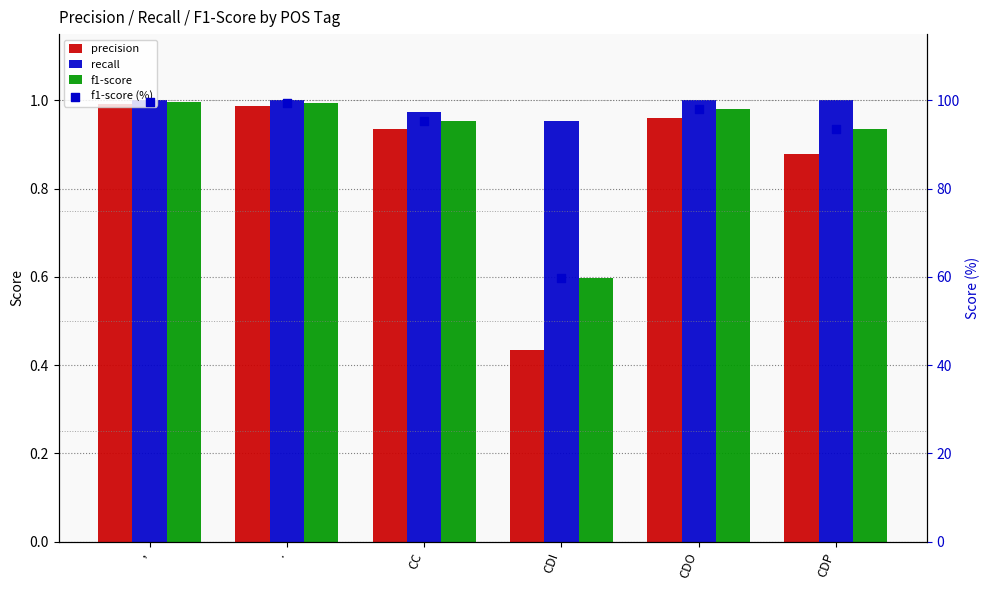

What is the total value across all series at ,?

102.6